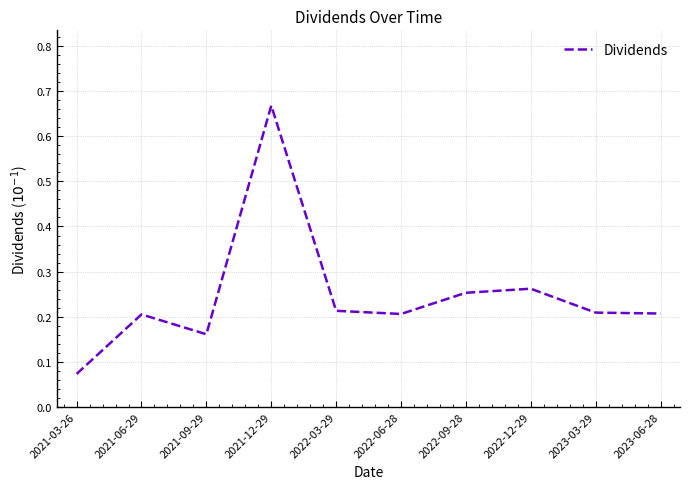

True or false: the data has more than 0 interior local peaks.

True